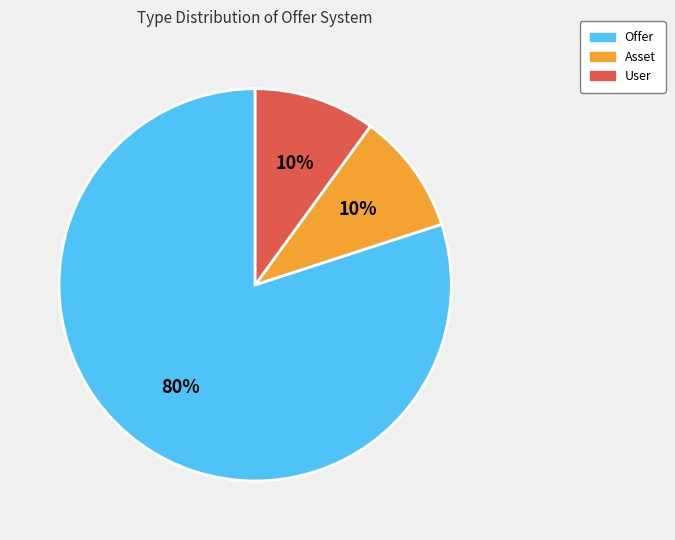

How many slices are in this pie chart?

3